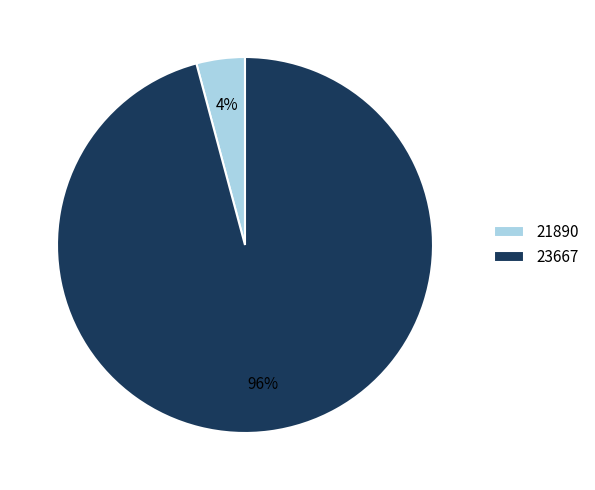

Is there any slice that represents more than half of the pie?

Yes